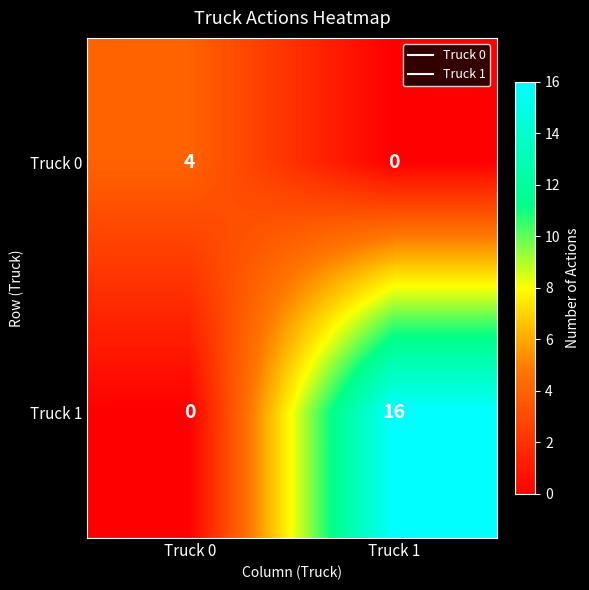

At which label is Truck 1 closest to 8?

Truck 0